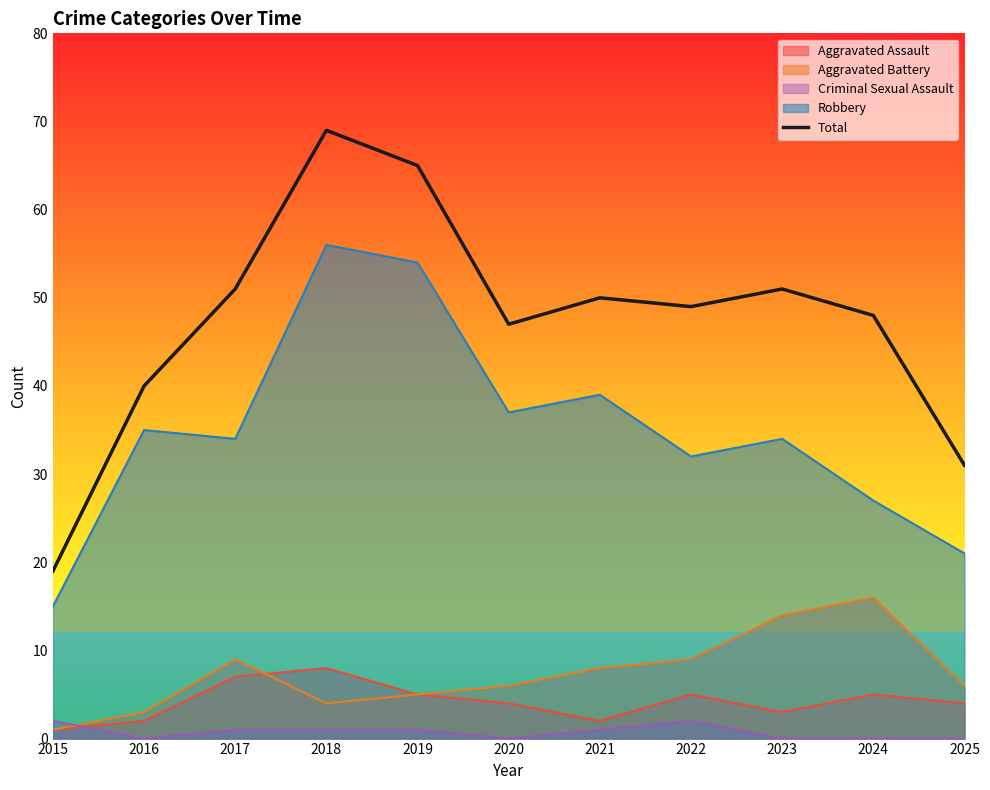

Reading right to left, list all the values displayed in this chart.

31	48	51	49	50	47	65	69	51	40	19